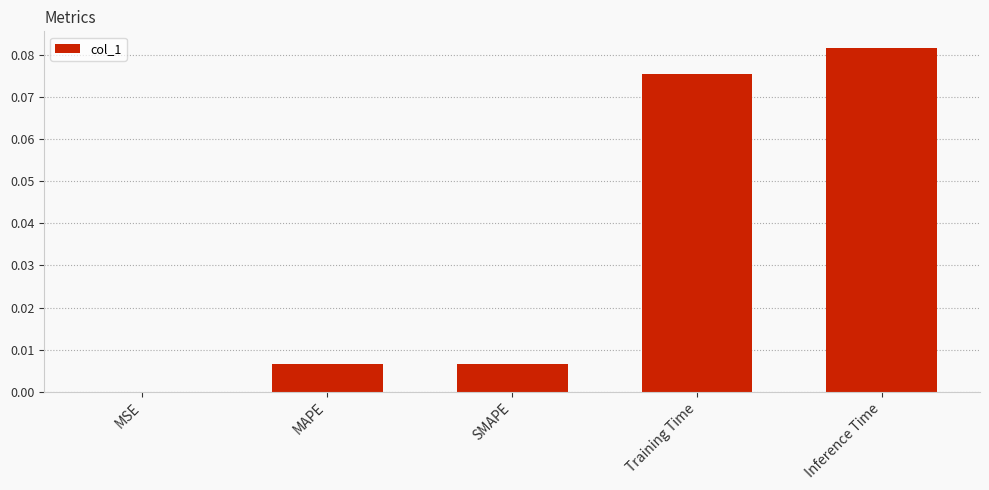

What is the change in value from SMAPE to Inference Time?

+0.1